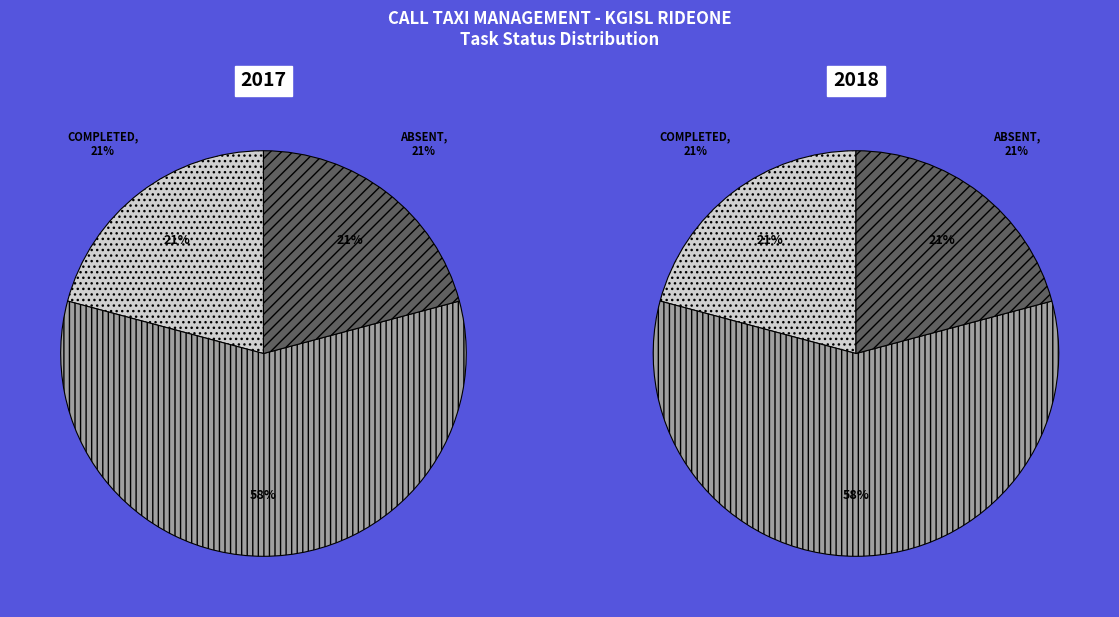

The COMPLETED slice represents 21% of the pie. True or false?

True